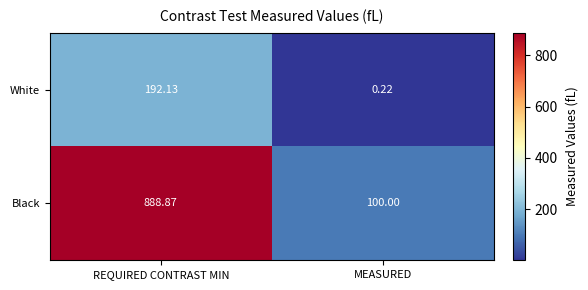

What is the difference between the highest and lowest values at REQUIRED CONTRAST MIN?

696.7